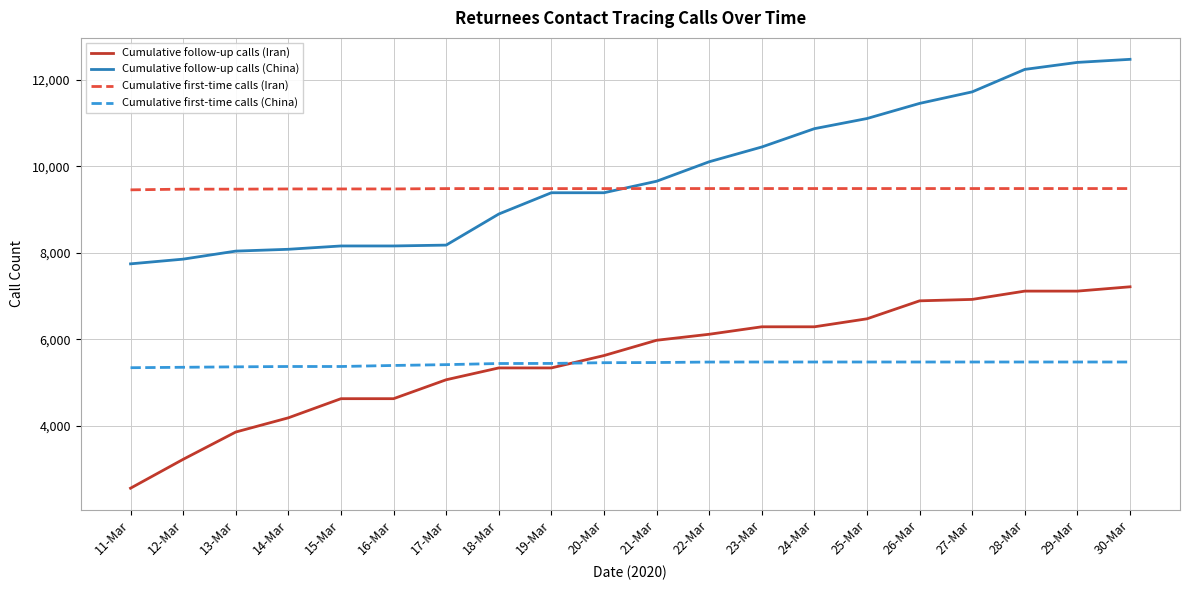

Which category has the lowest value across all series?

11-Mar